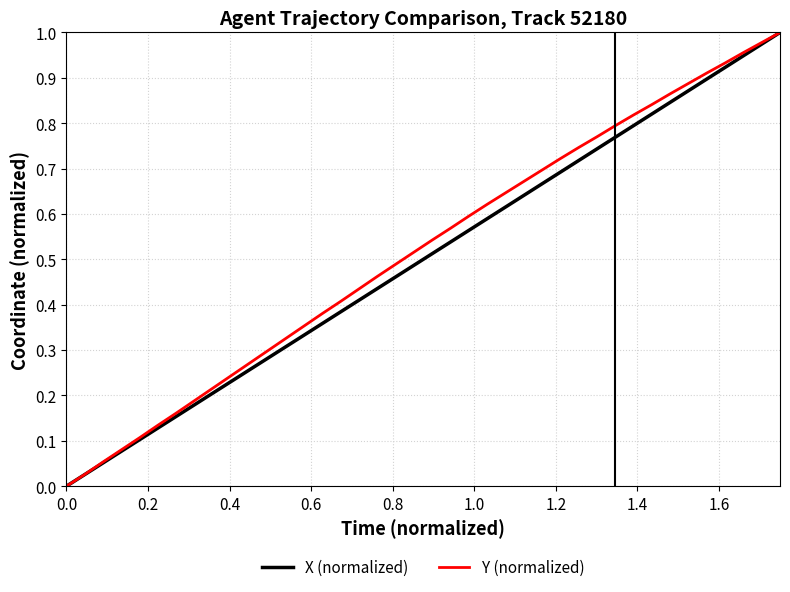

True or false: X (normalized) and Y (normalized) cross at least once.

False